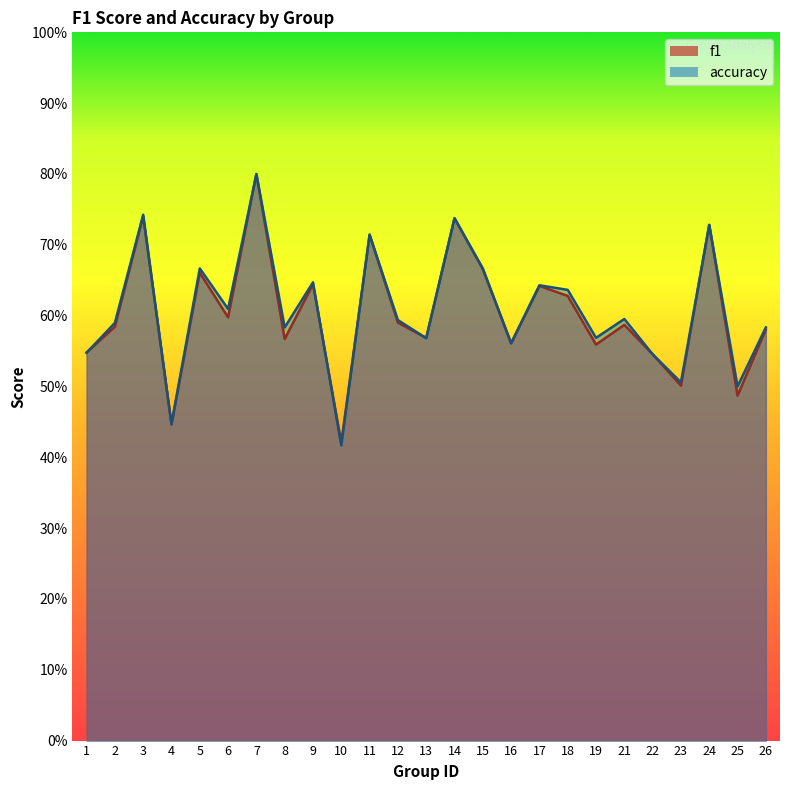

Does the chart have visible grid lines?

No